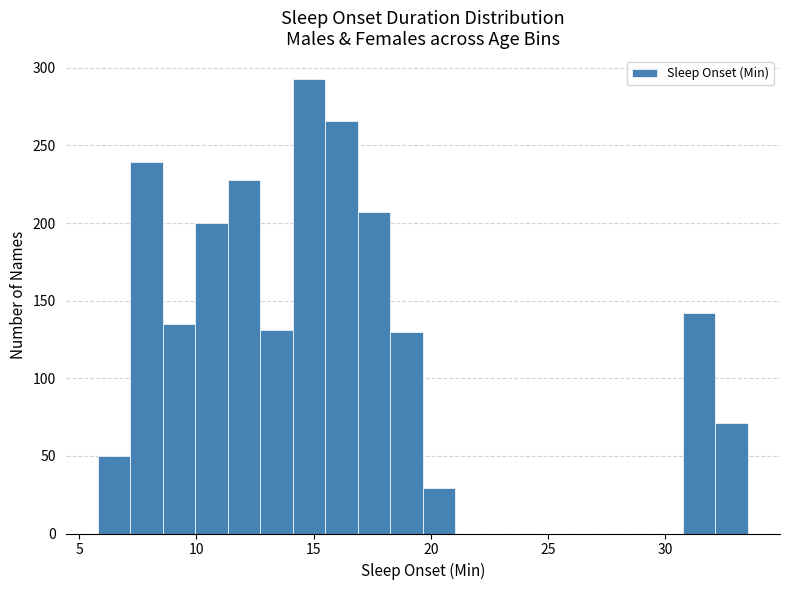

Read against the x-axis, roughly where is the centre of the tallest bar?

15.0